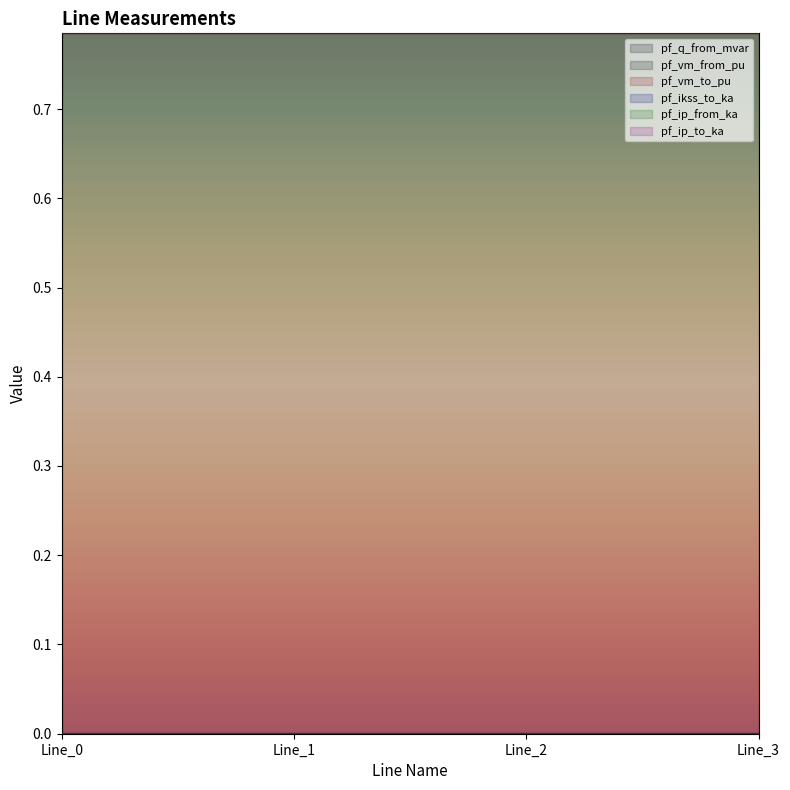

What is the value of the pf_vm_to_pu point at the 1st from the left?

0.8